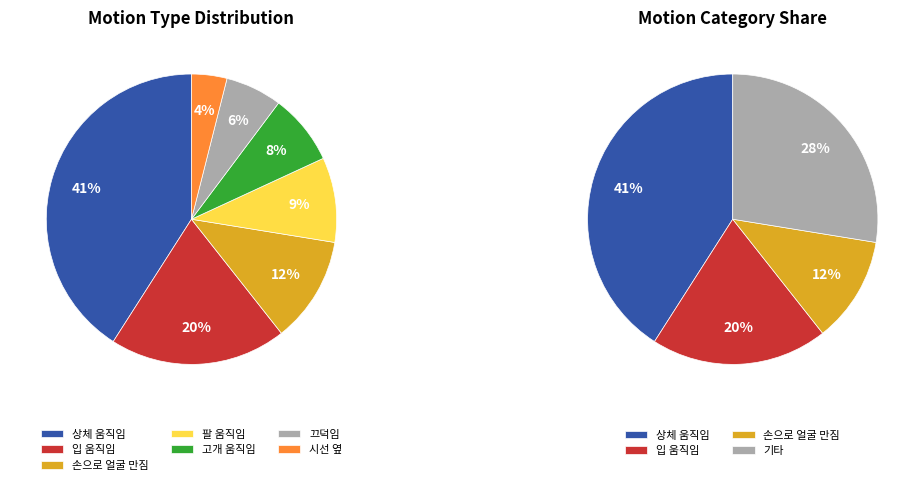

To the nearest percent, what is the combined percentage of 시선 옆 and 손으로 얼굴 만짐?

16%